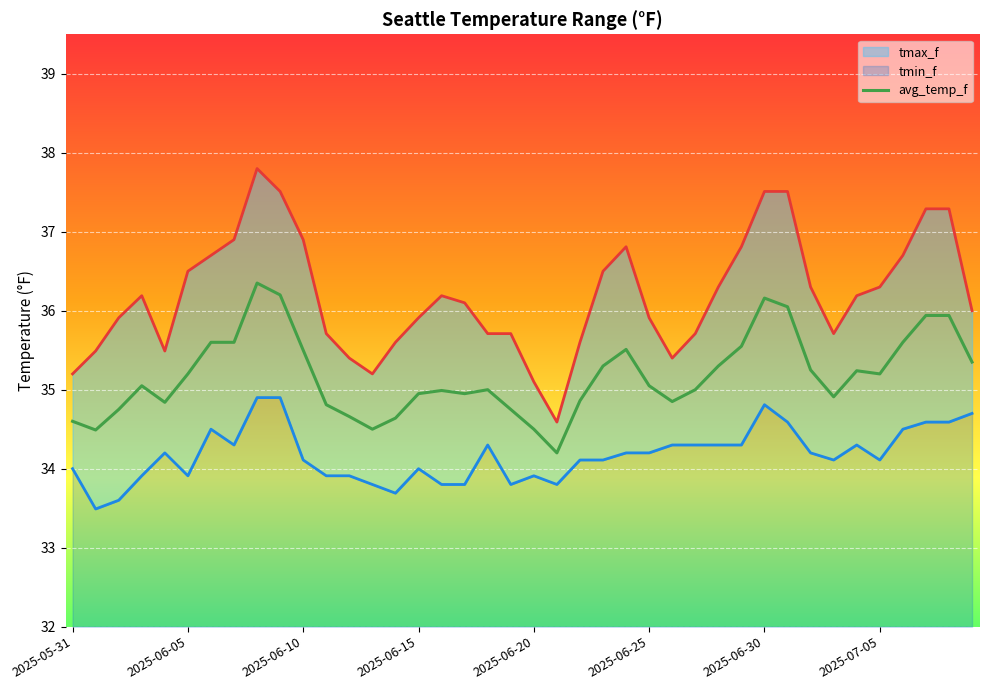

What are all the series names shown in the legend?

tmax_f, avg_temp_f, tmin_f